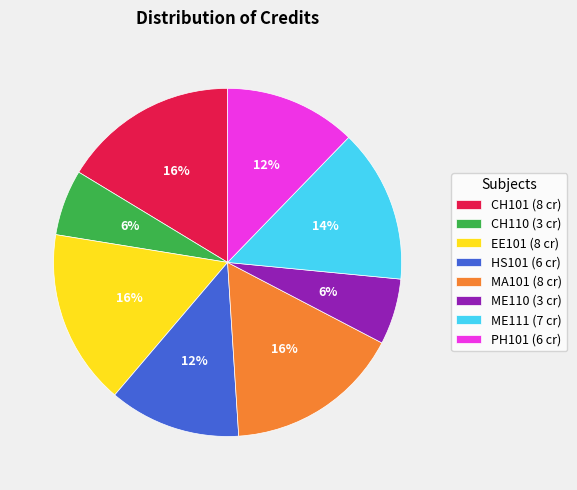

What is the ratio of the value at PH101 to the value at ME110?

2.0